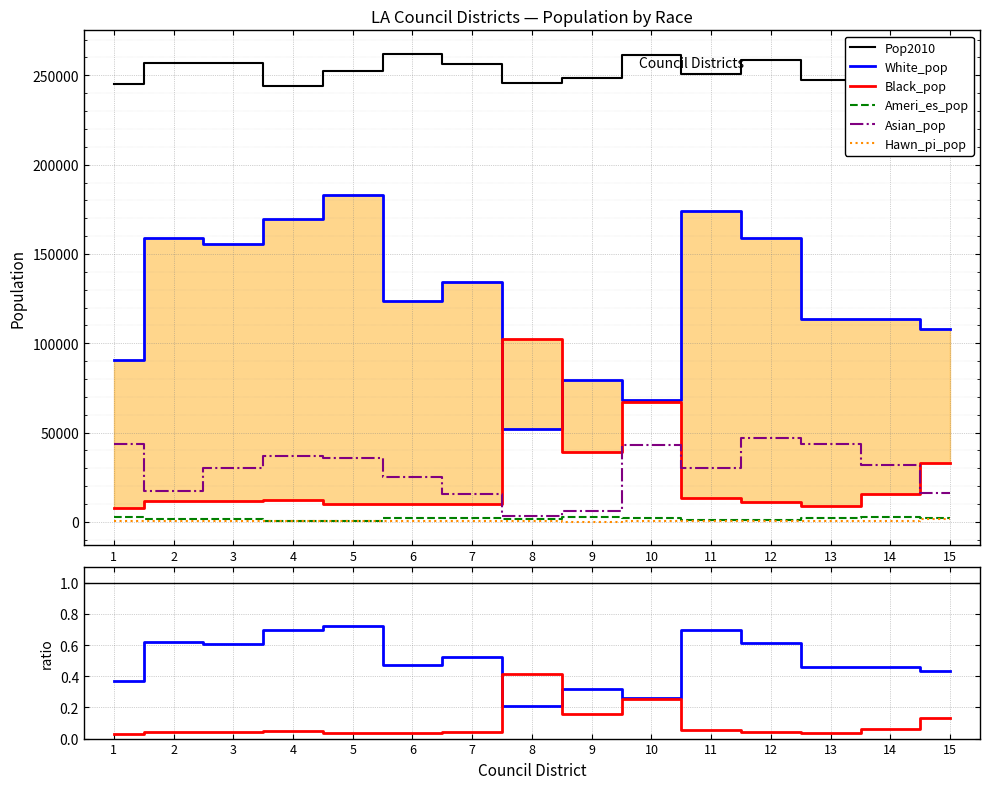

List the series in order of their peak value, highest first.

Pop2010, White_pop, Black_pop, Asian_pop, Ameri_es_pop, Hawn_pi_pop